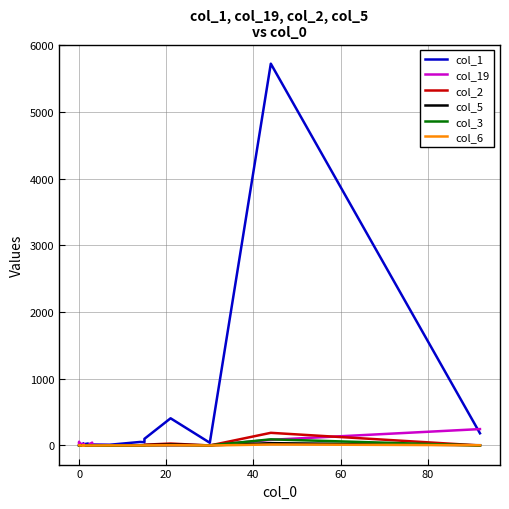

In col_3, how many points are lower than both neighbors (excluding endpoints)?

2